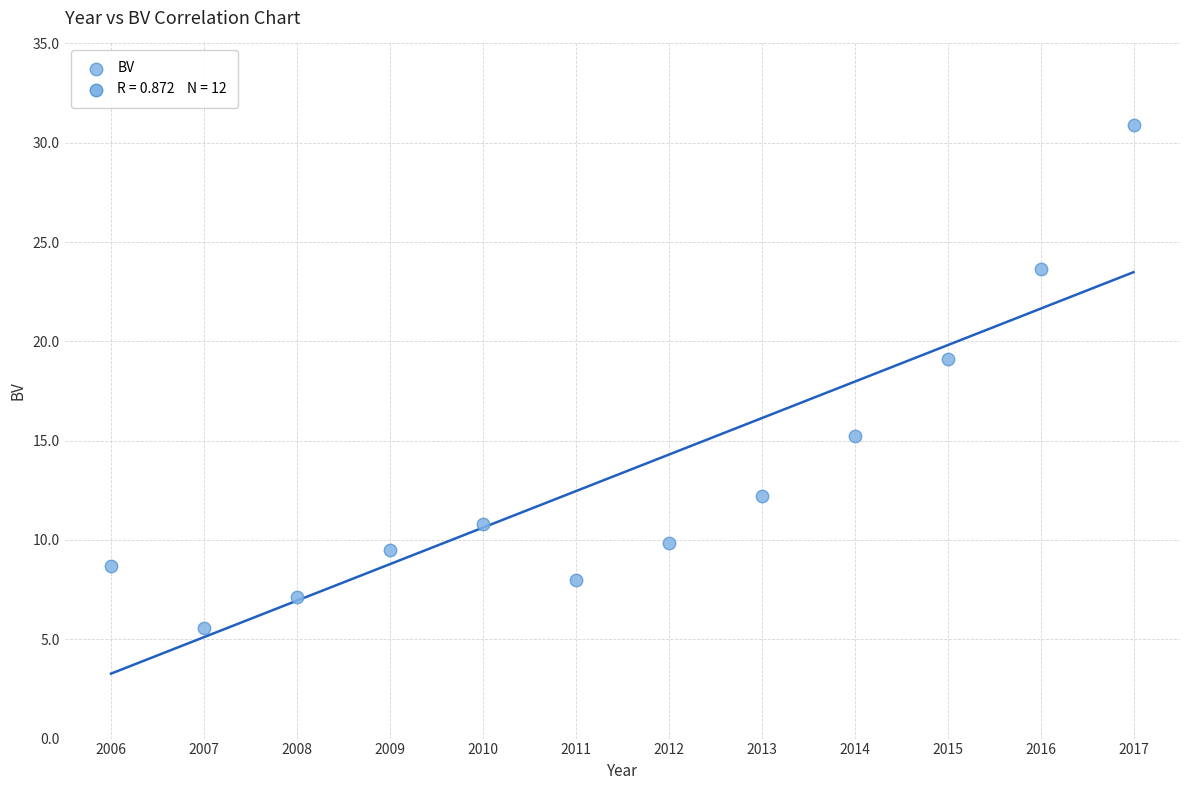

What is the range of X values (max minus min)?

11.0